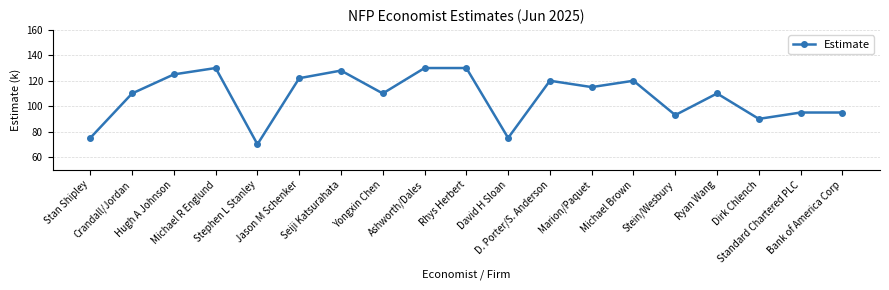

How many categories are shown in the chart?

19